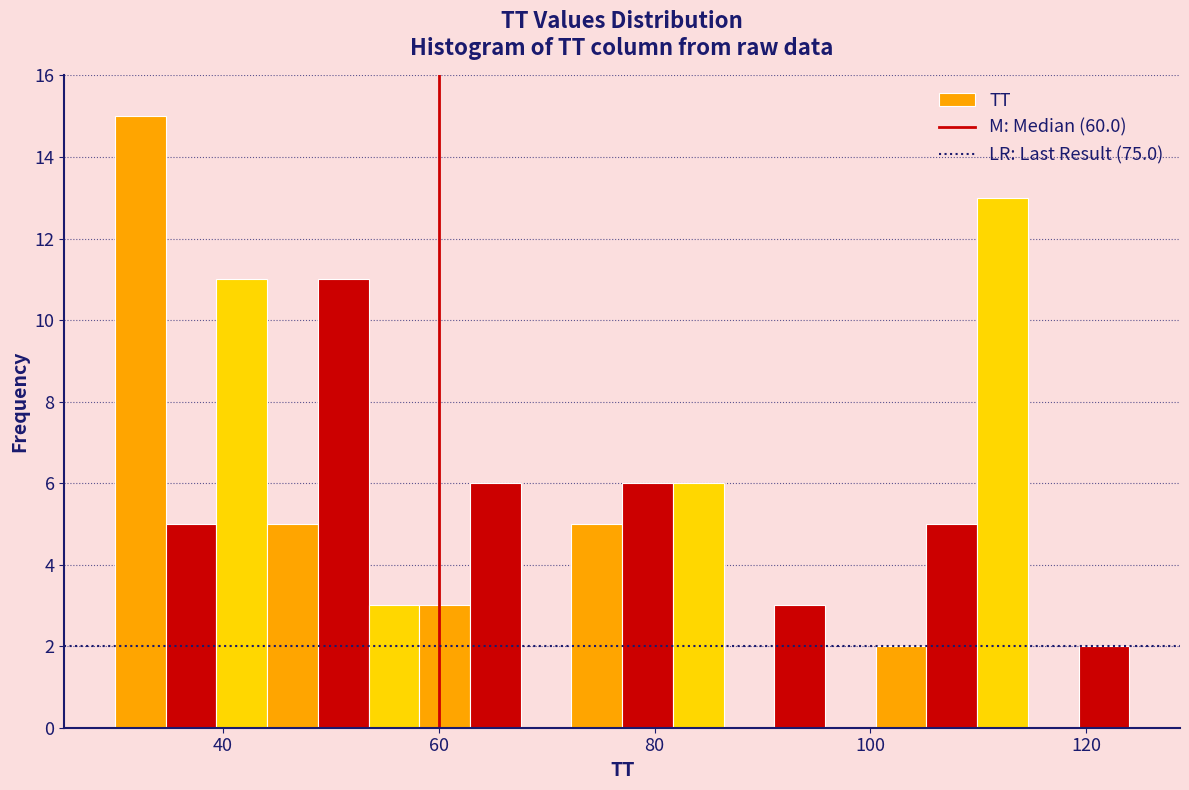

Read against the x-axis, roughly where is the centre of the tallest bar?

32